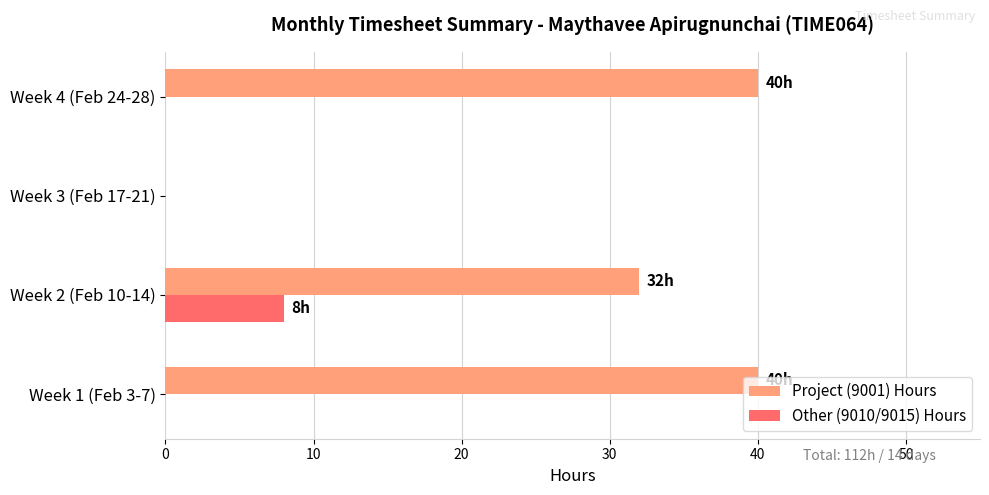

What is the sum of all Other (9010/9015) Hours values?

8